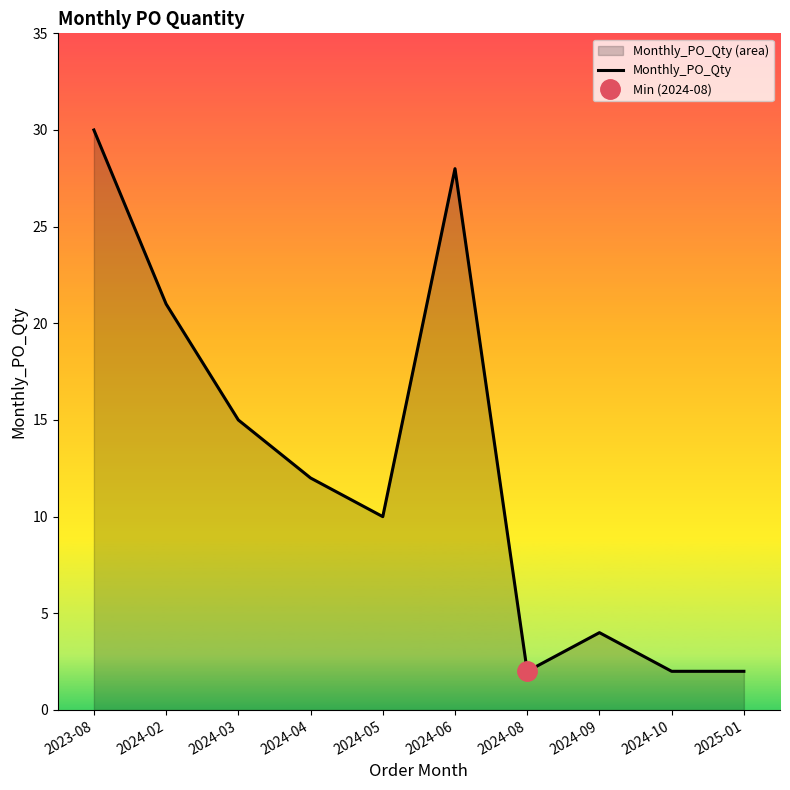

Is it true that Monthly_PO_Qty equals 2 at 2024-09?

False